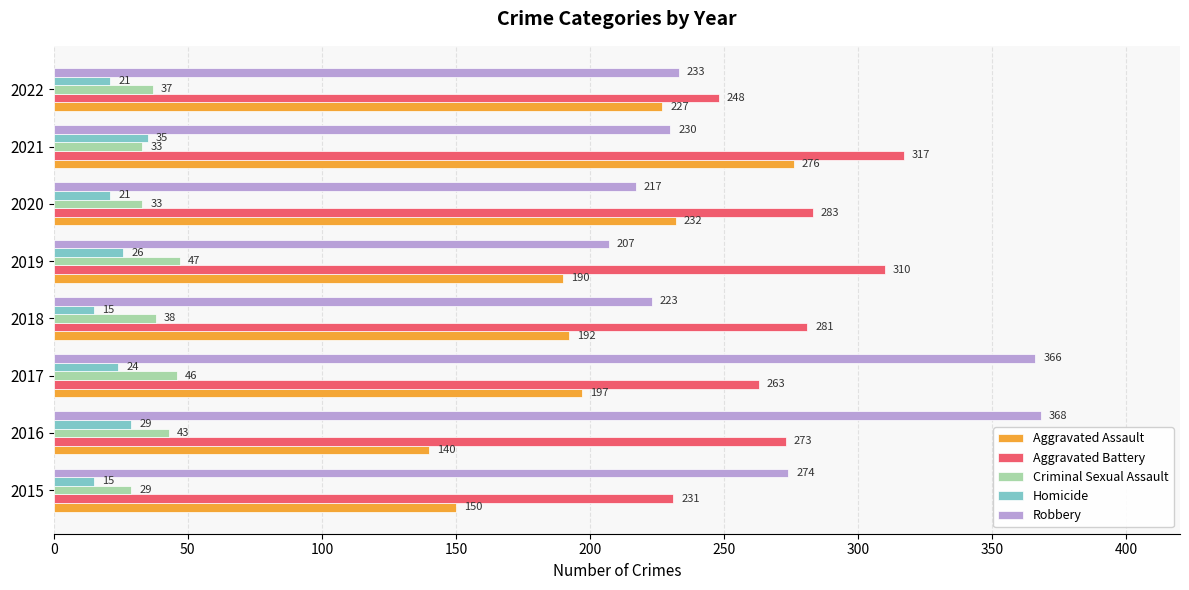

What is the minimum value for Homicide?

15